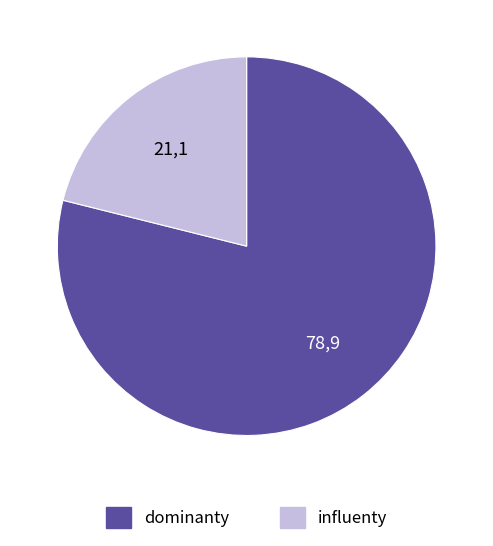

Is there a majority slice in this chart?

Yes